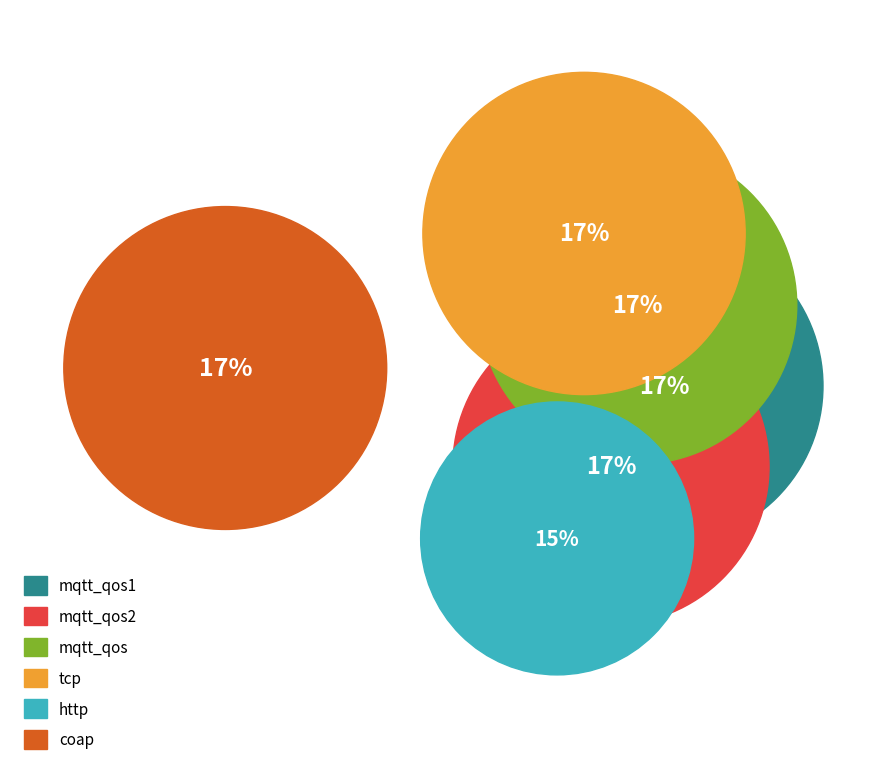

Rank the categories by value from highest to lowest.

coap, tcp, mqtt_qos, mqtt_qos1, mqtt_qos2, http